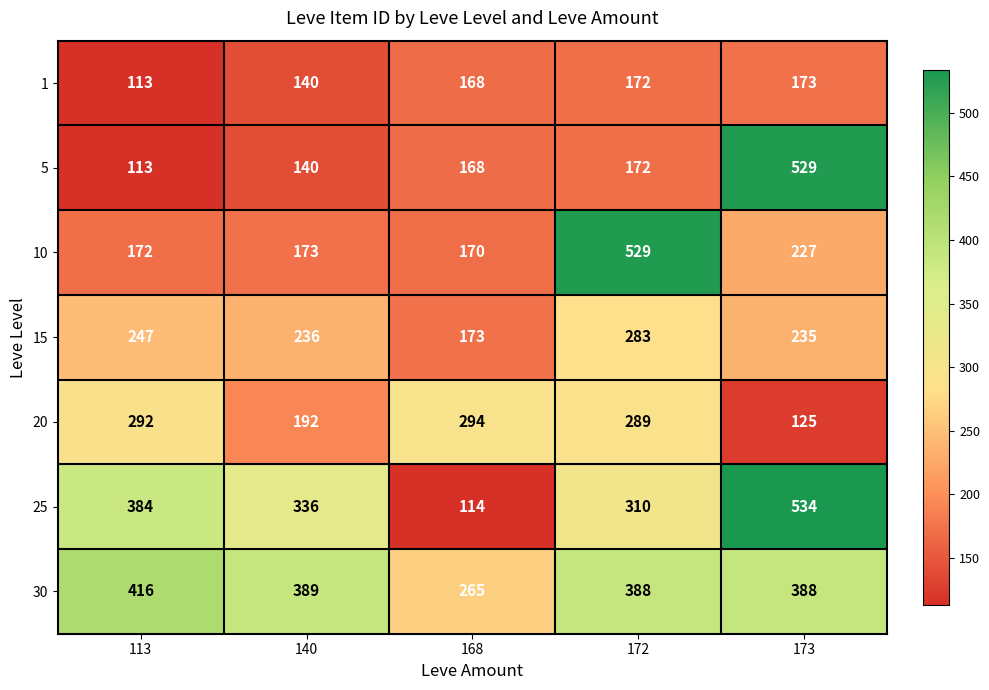

Which series has the widest spread of values?

25